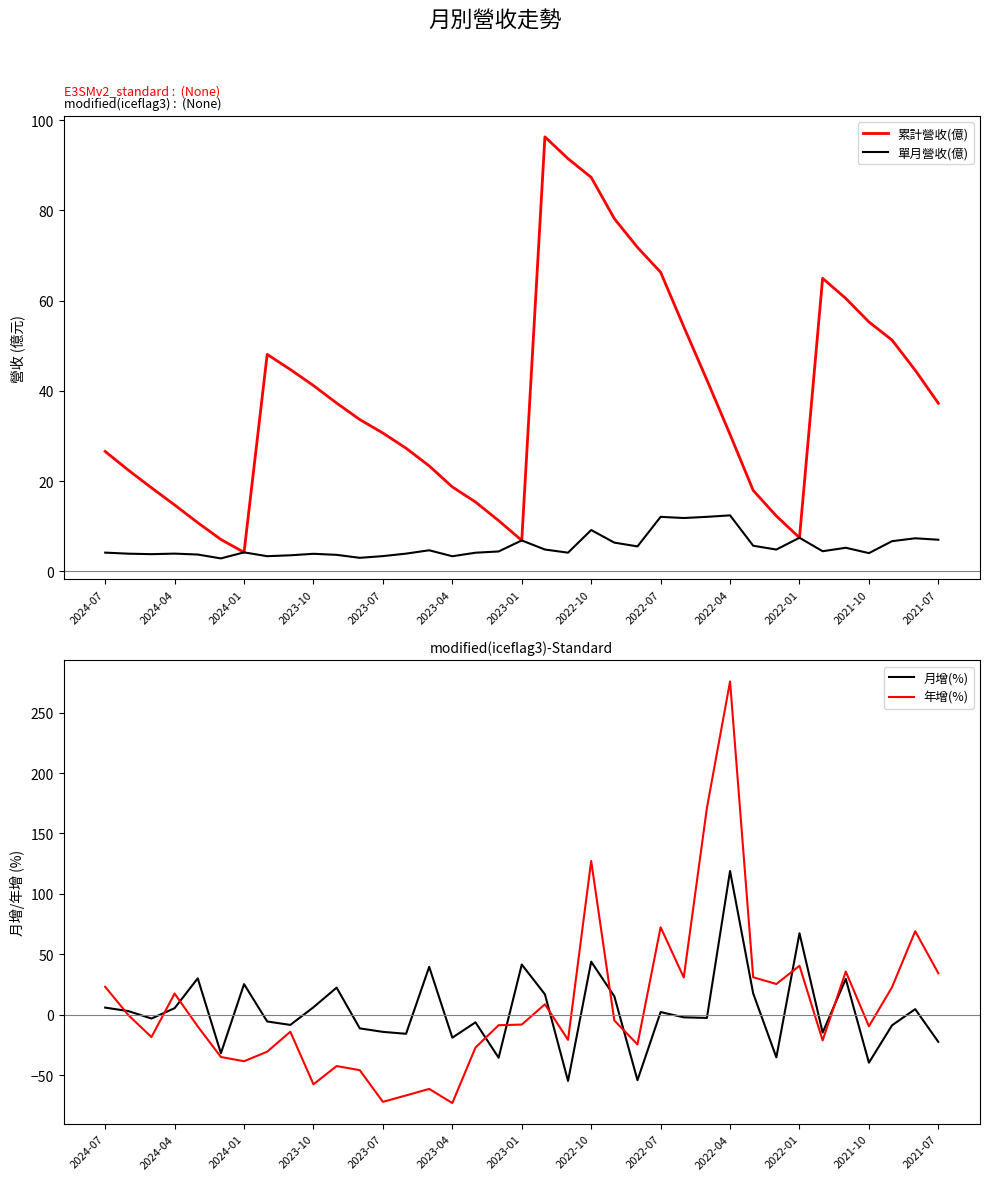

What is the highest value of the 單月營收(億) series?

12.4